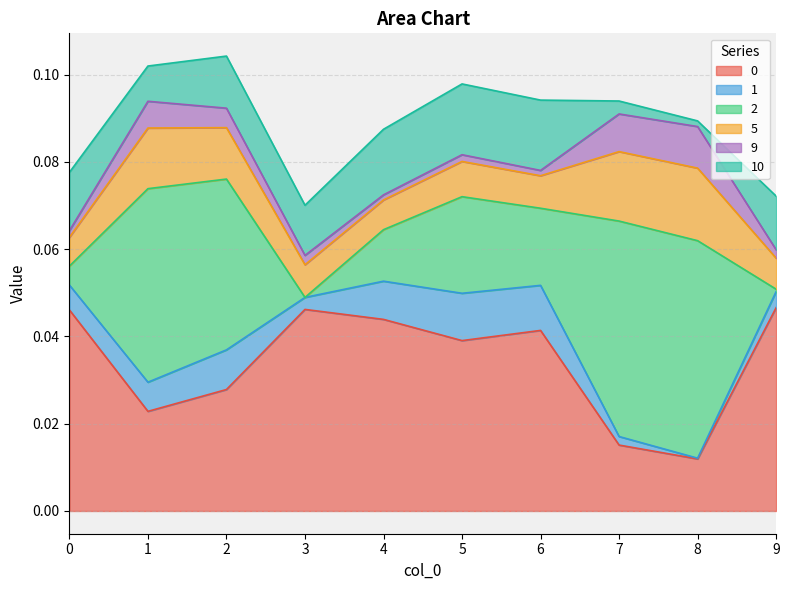

Rank the categories by 0 value from lowest to highest.

8, 7, 1, 2, 5, 6, 4, 0, 3, 9